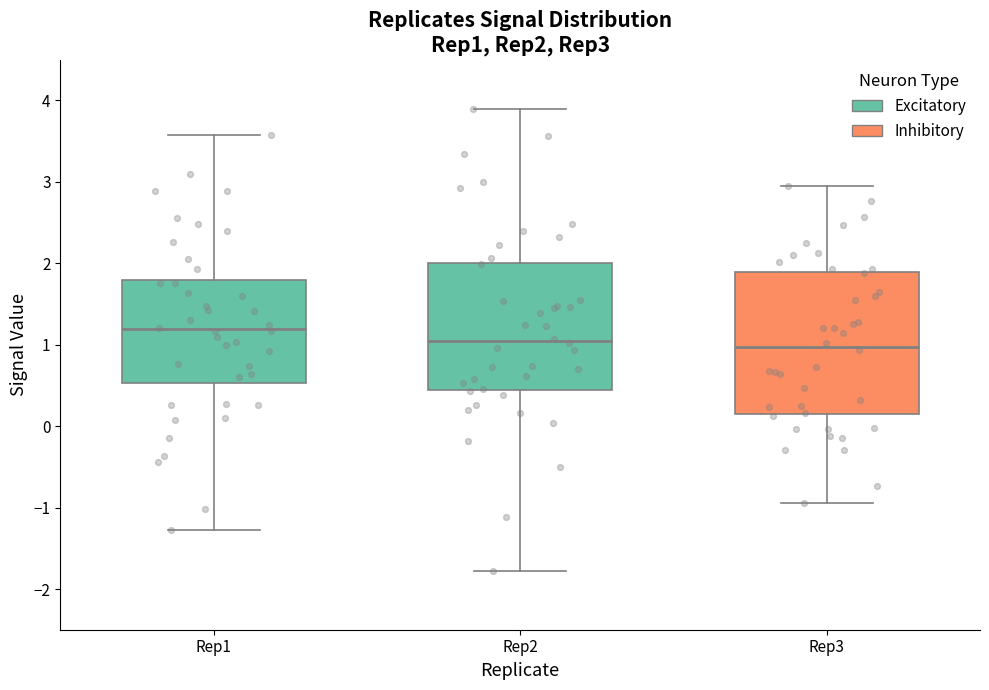

Which box's median line is the highest?

Rep1